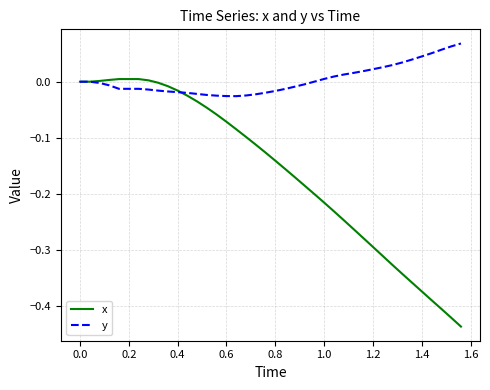

Which series has the largest total across all categories?

y